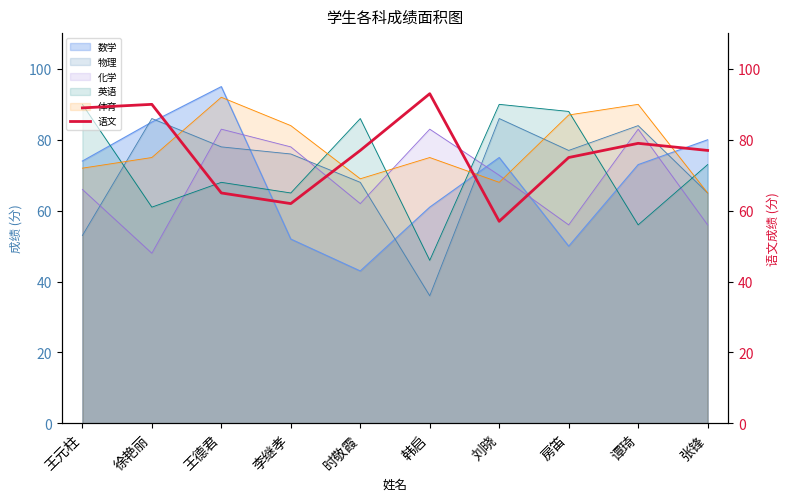

What is the lowest value of the 数学 series?

43